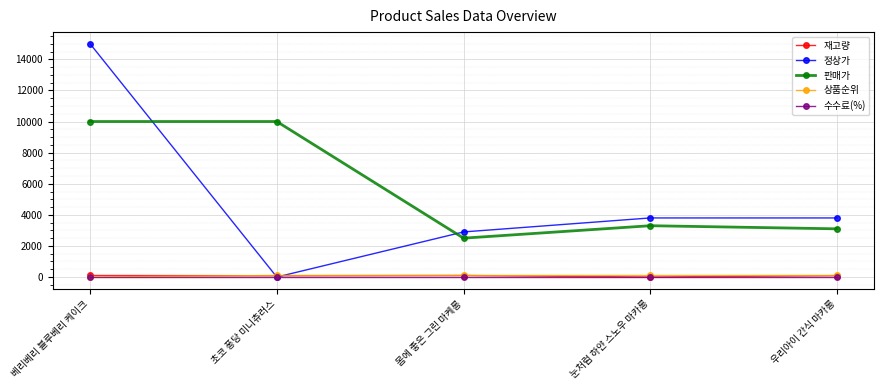

Does the chart have visible grid lines?

Yes